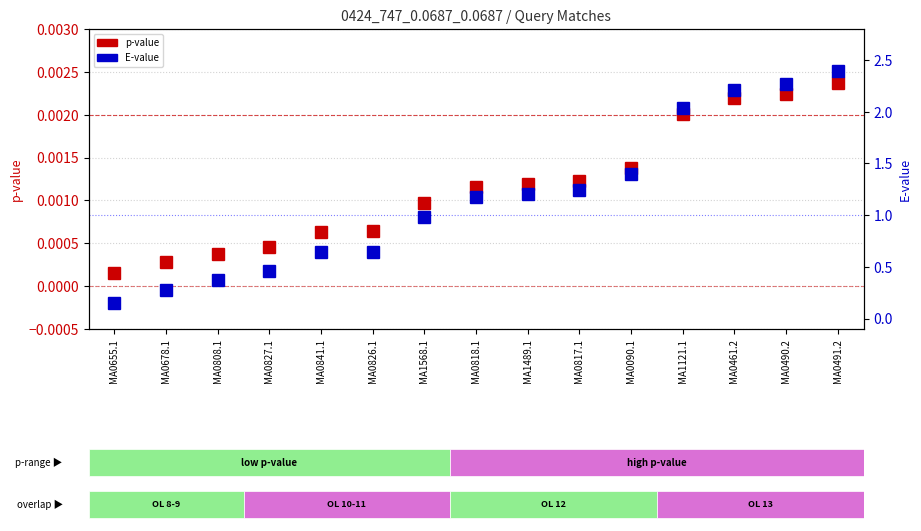

Which series has the largest total across all categories?

E-value